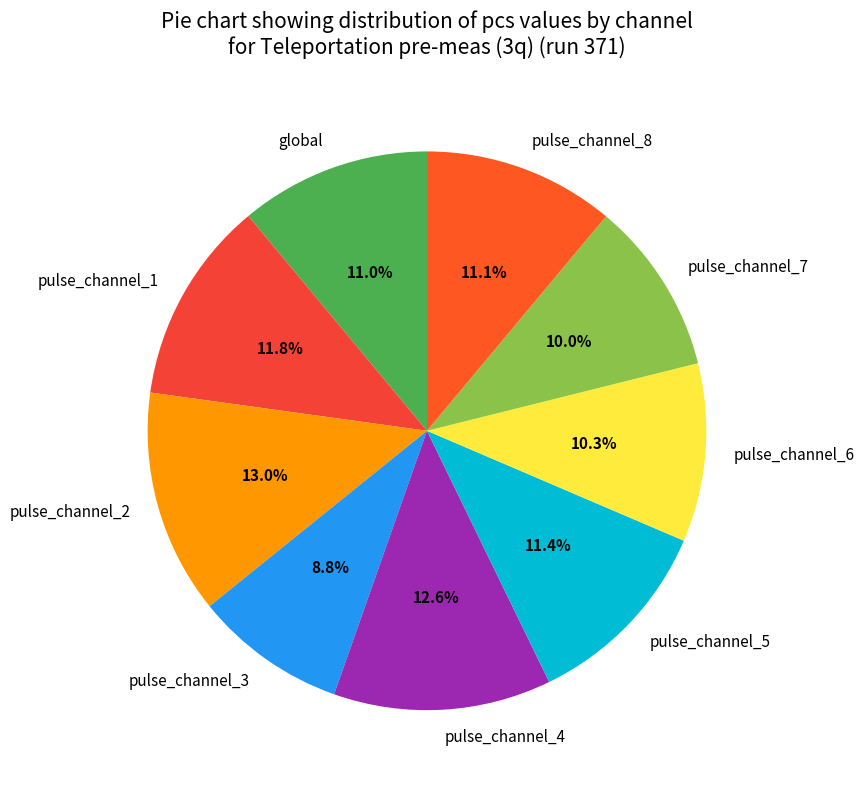

To the nearest percent, what is the average slice percentage?

11%